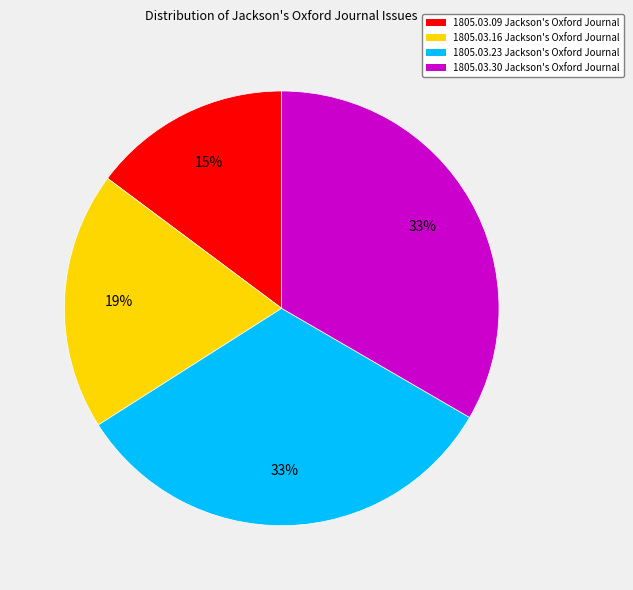

How many segments does this pie chart have?

4